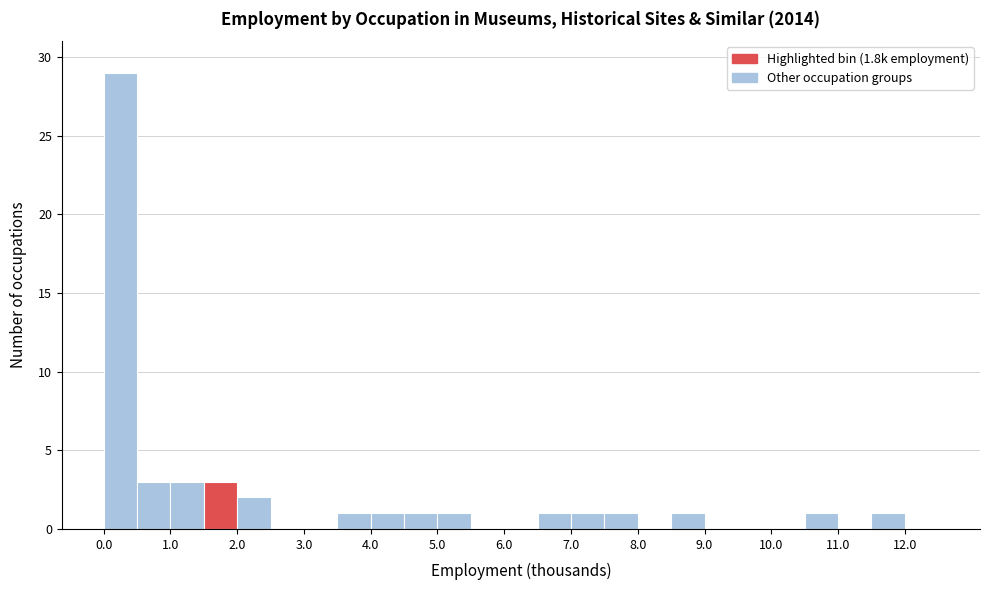

Over which range of the x-axis is the bar tallest?

0.0 to 0.5